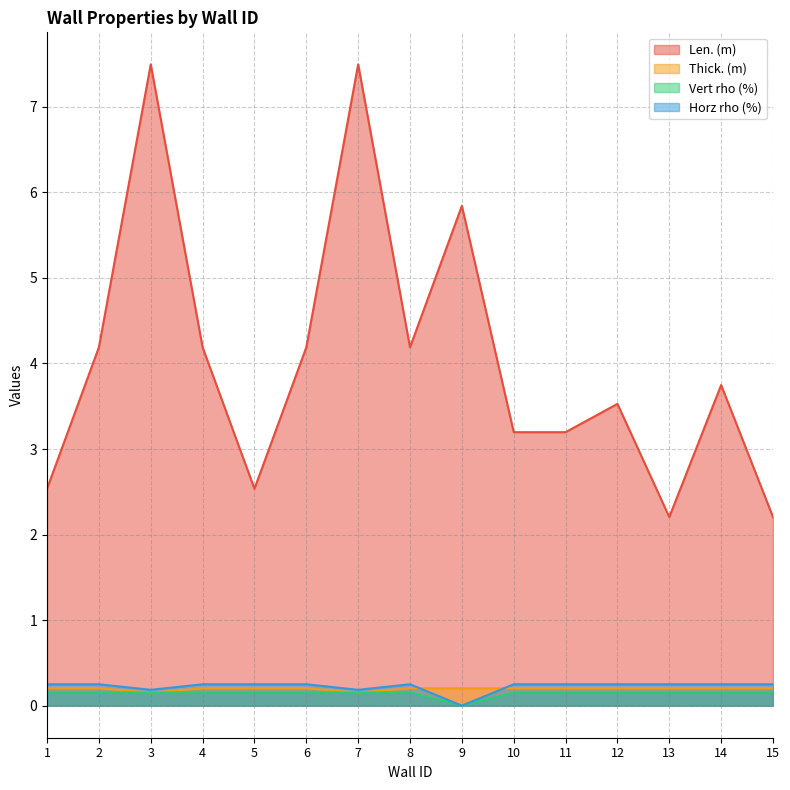

Which series has the largest total across all categories?

Len. (m)